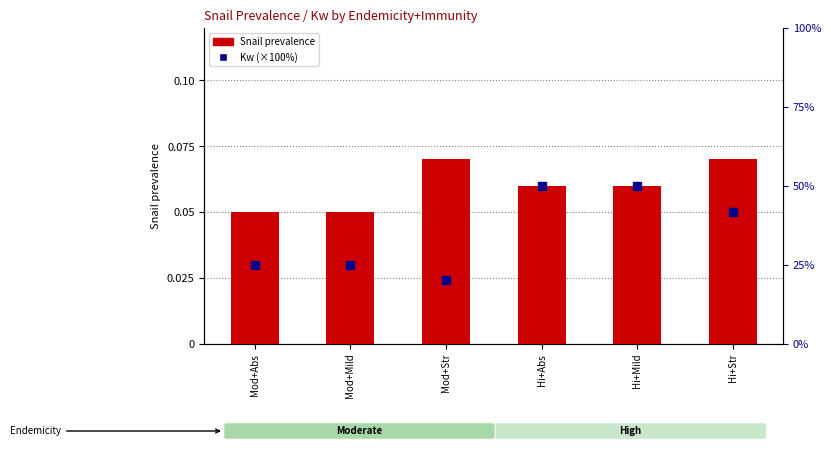

Count the Snail prevalence values in the range 0 to 1.

6